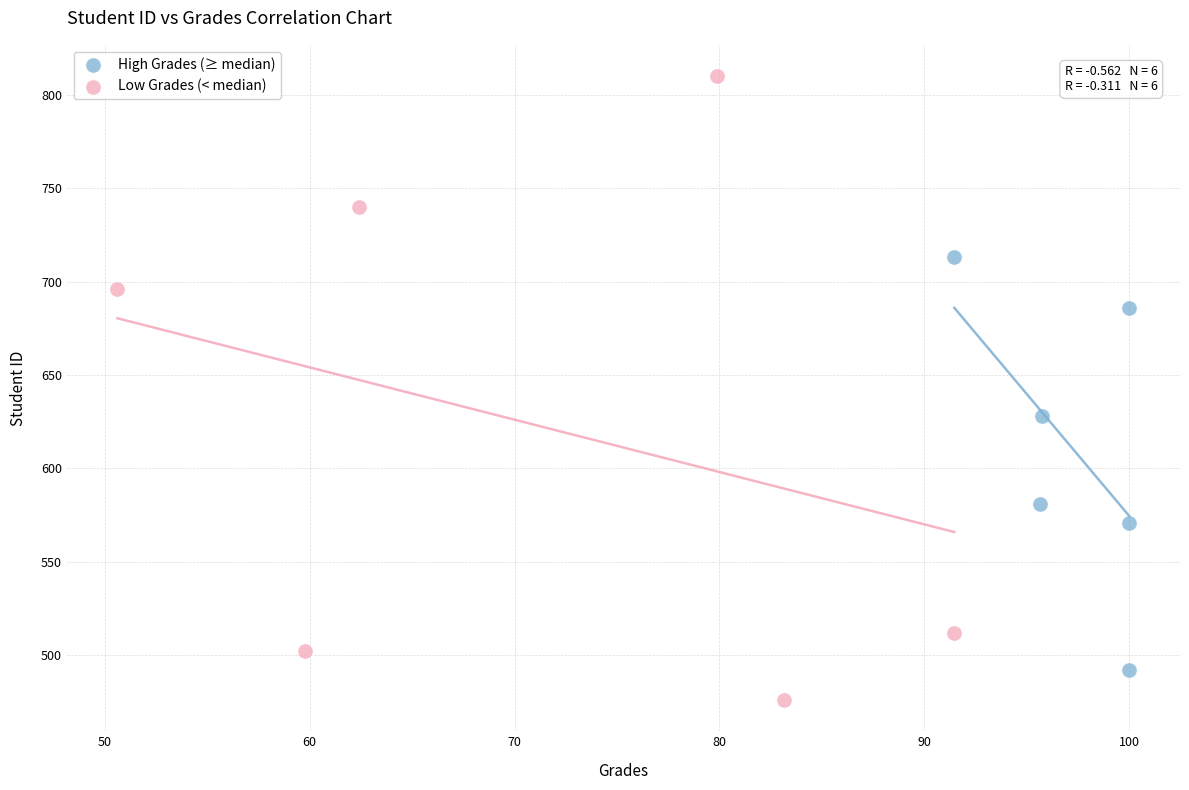

What are all the series names shown in the legend?

High Grades (≥ median), Low Grades (< median)